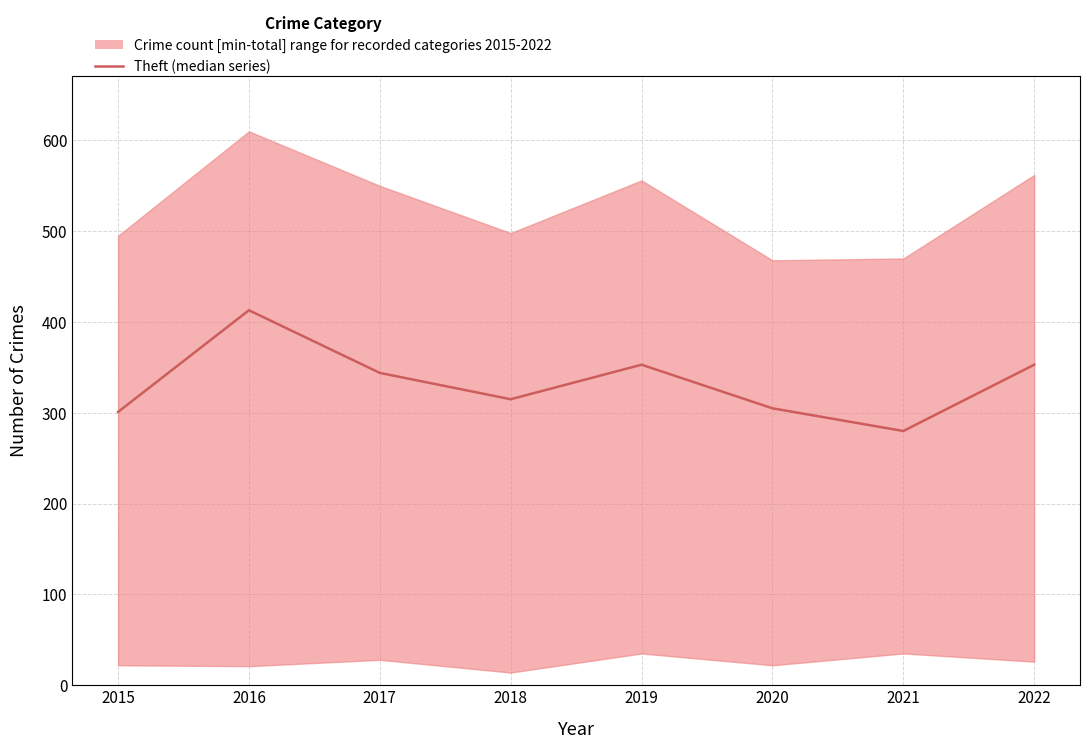

True or false: the data has more than 1 interior local peaks.

True